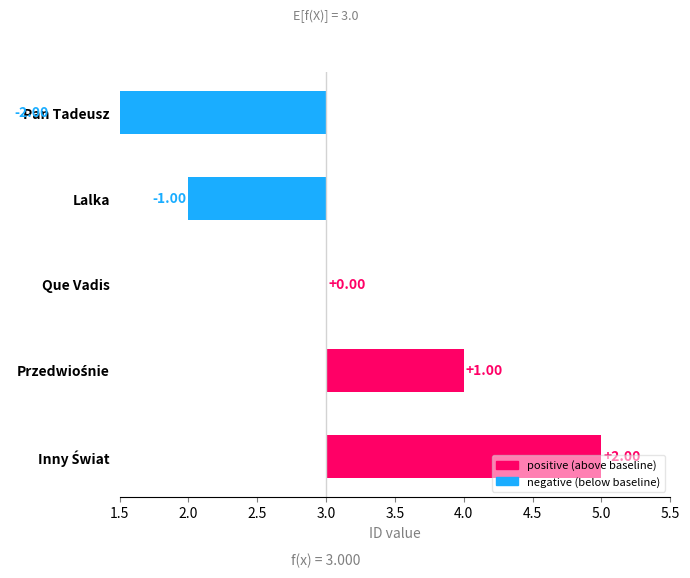

List the labels in order of value, largest first.

Inny Świat, Przedwiośnie, Que Vadis, Lalka, Pan Tadeusz